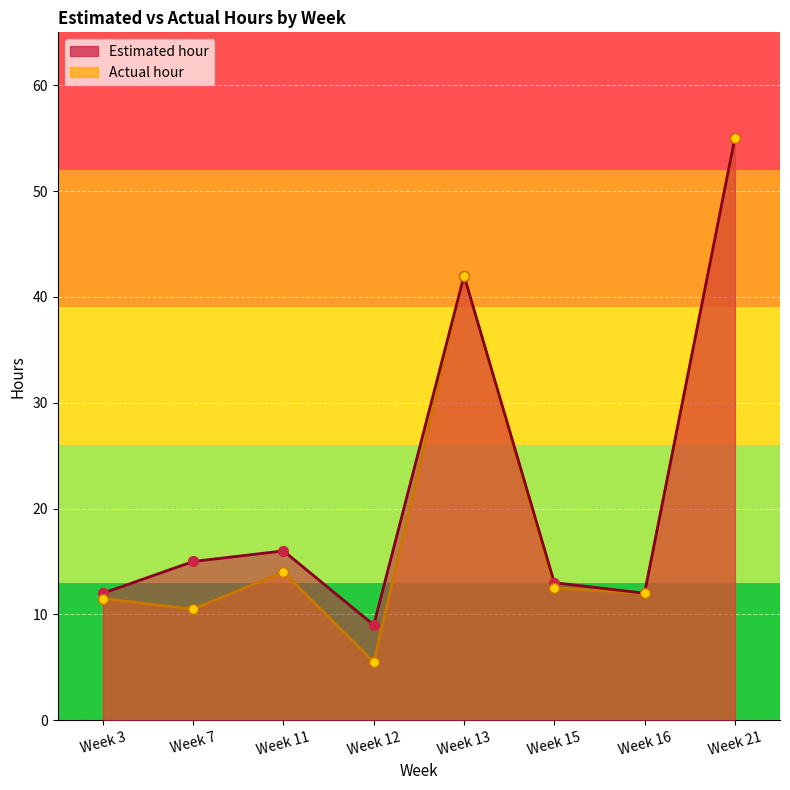

At how many categories does at least one series exceed 27?

2